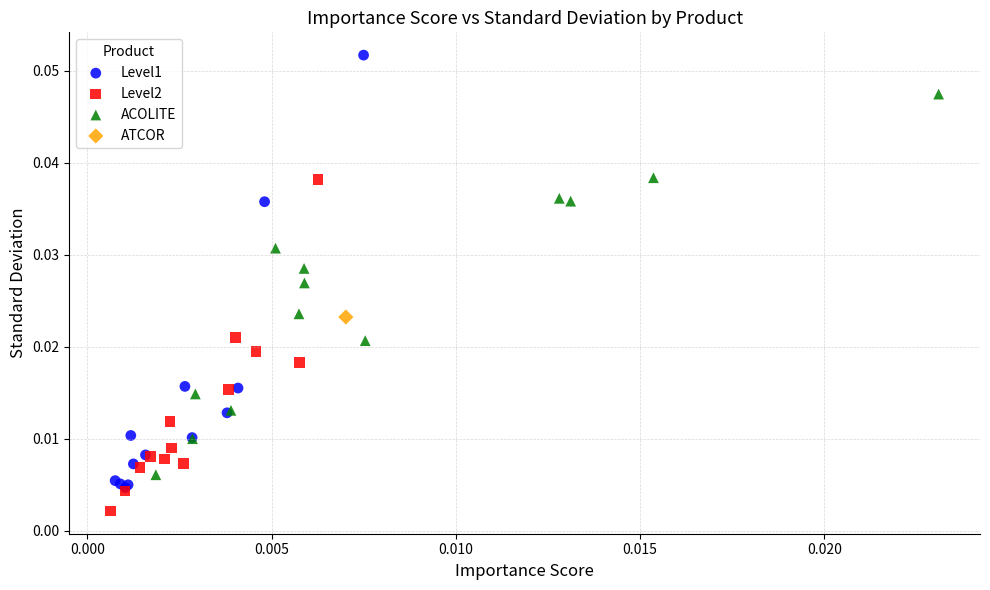

Which series contains the highest Y value?

Level1